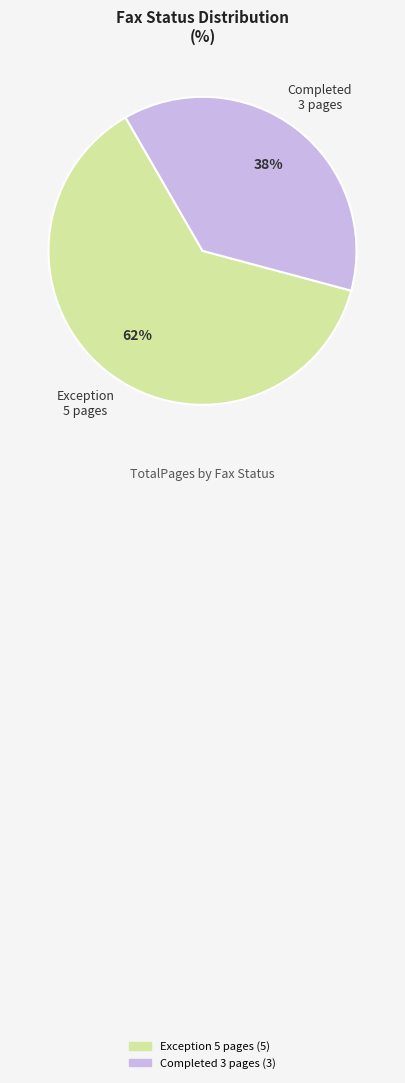

Is there any slice that represents more than half of the pie?

Yes